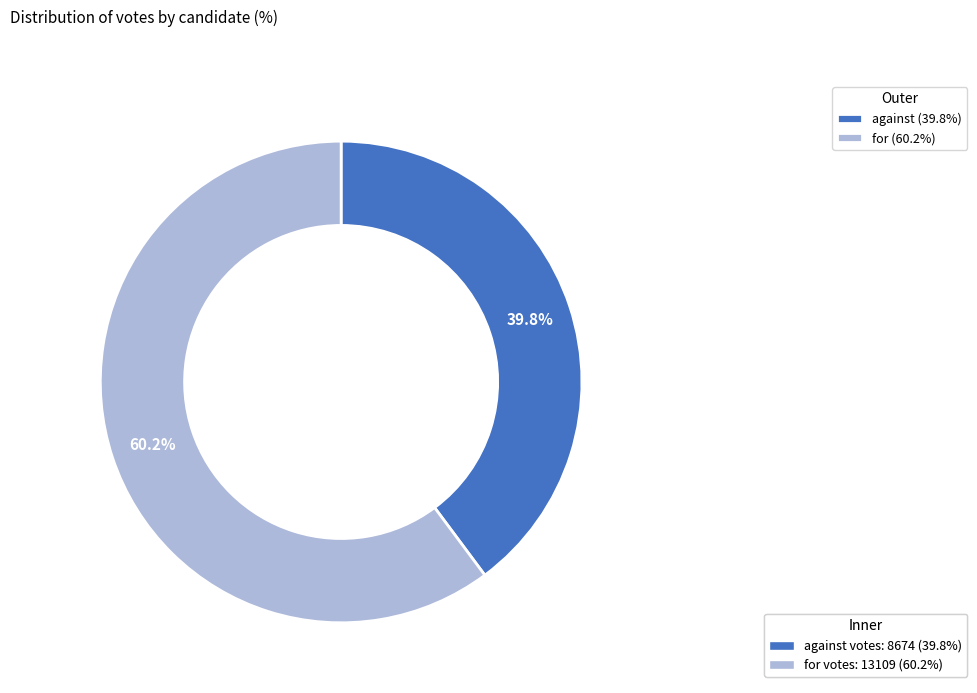

To the nearest percent, what is the difference between the against and for slice percentages?

20%